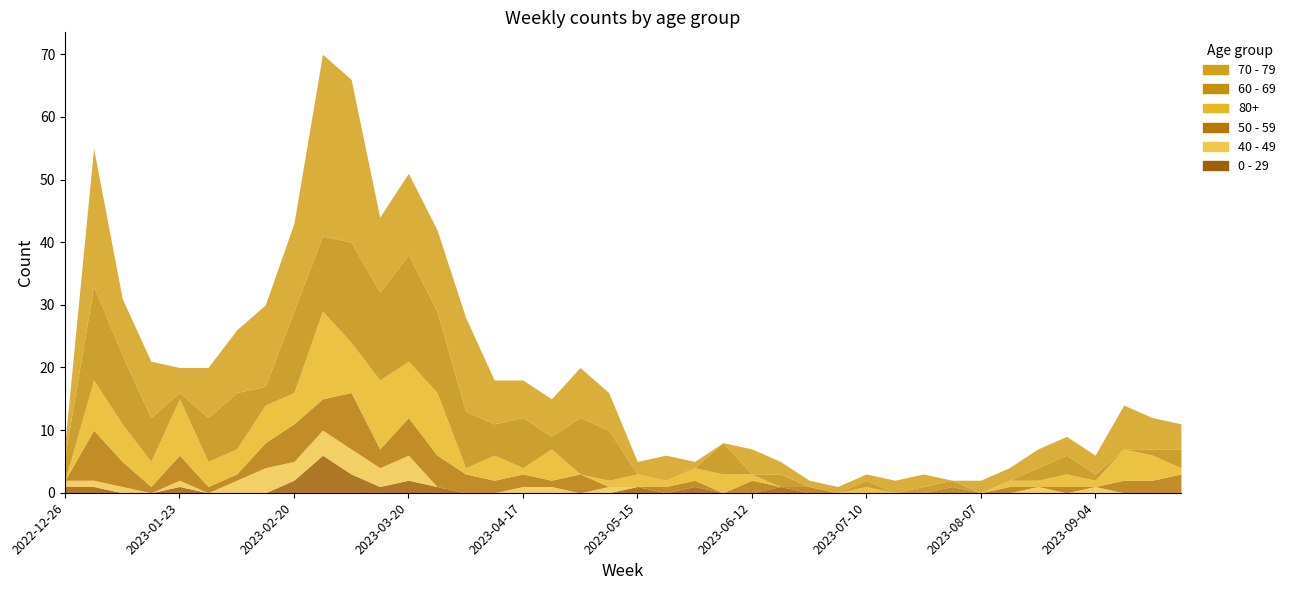

Between 2023-02-06 and 2023-06-19, which is larger?

2023-02-06